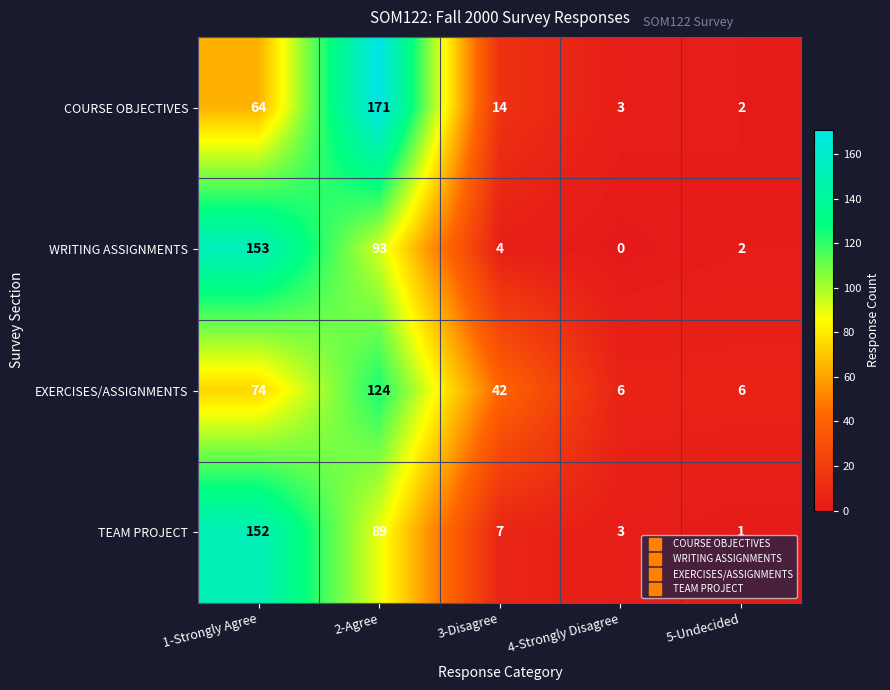

What is the difference between the maximum and minimum values in the WRITING ASSIGNMENTS series?

153